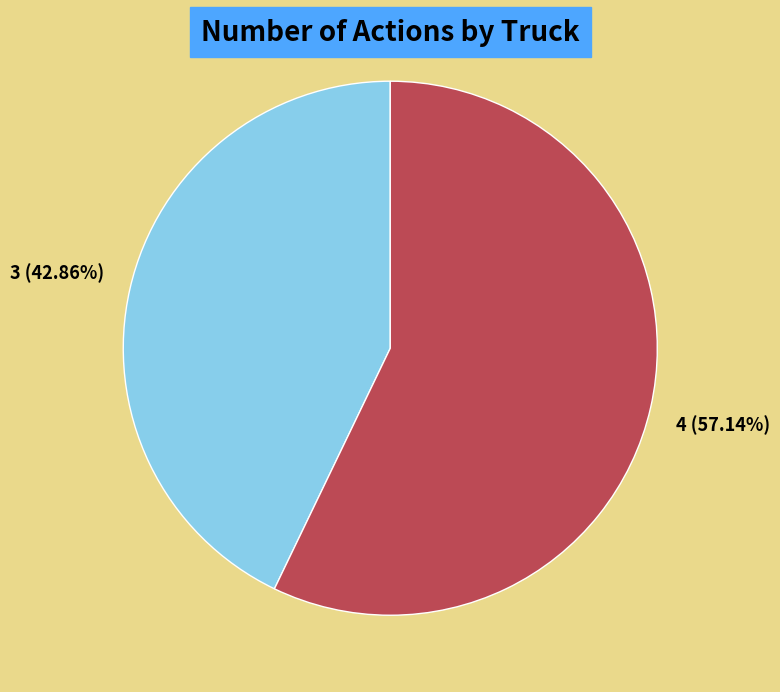

The Truck 1 slice represents 57% of the pie. True or false?

True